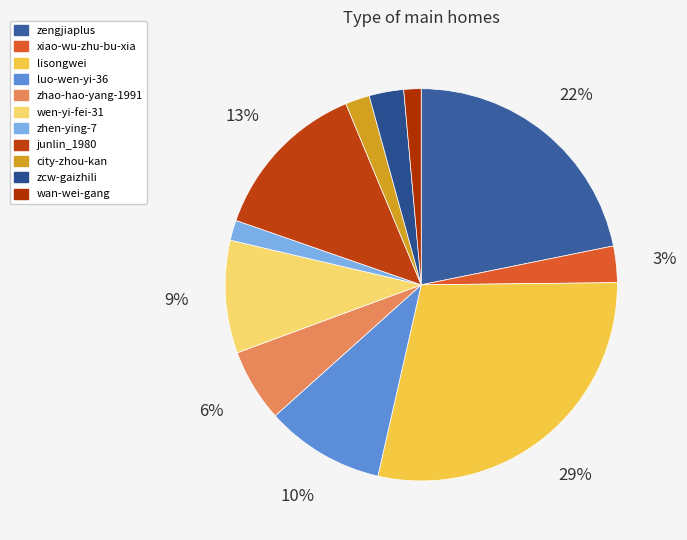

The zhao-hao-yang-1991 slice represents 16% of the pie. True or false?

False